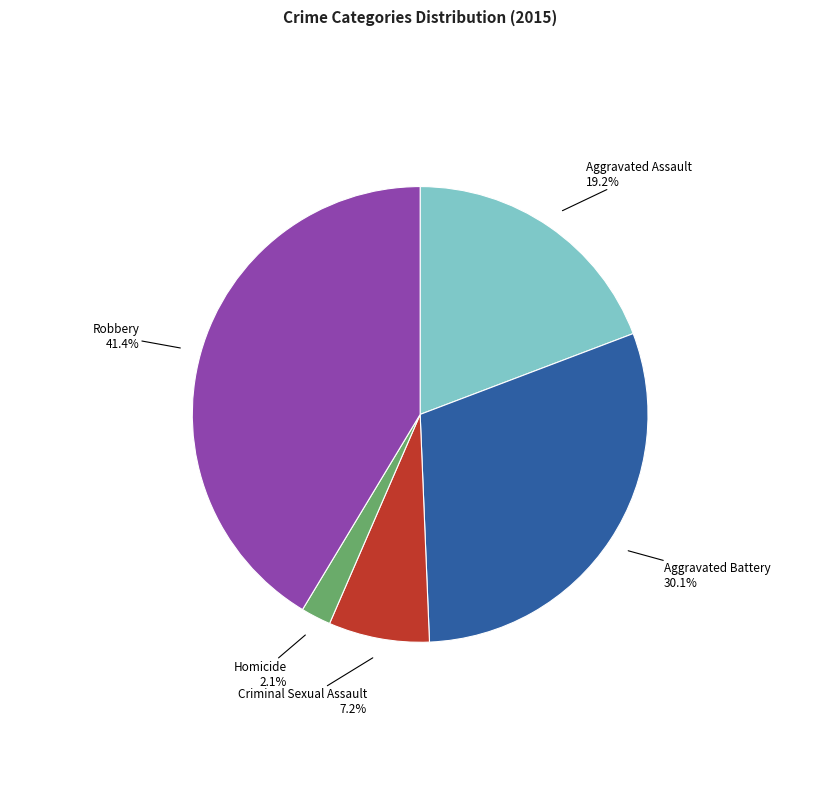

Does any single category account for the majority?

No